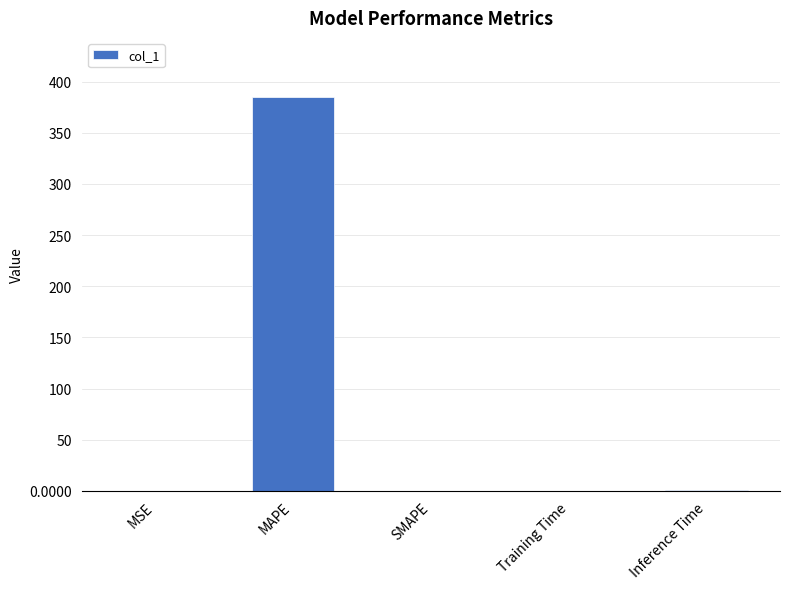

What is the approximate value at Inference Time?

0.9